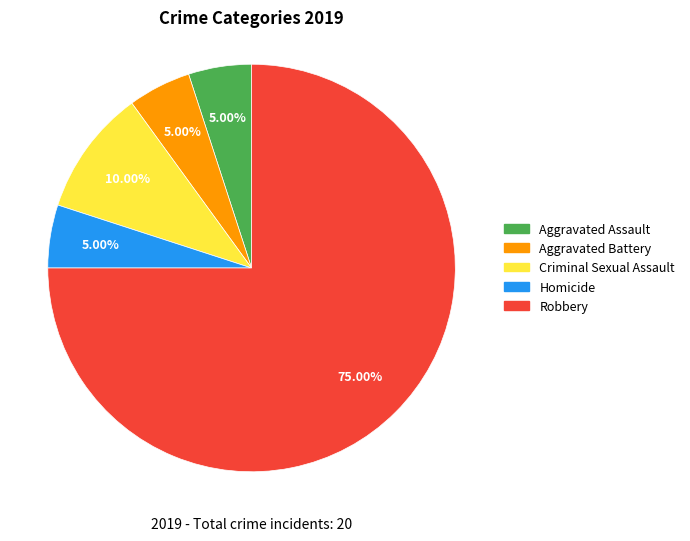

Combined, what portion of the pie is Criminal Sexual Assault and Robbery?

85.0%